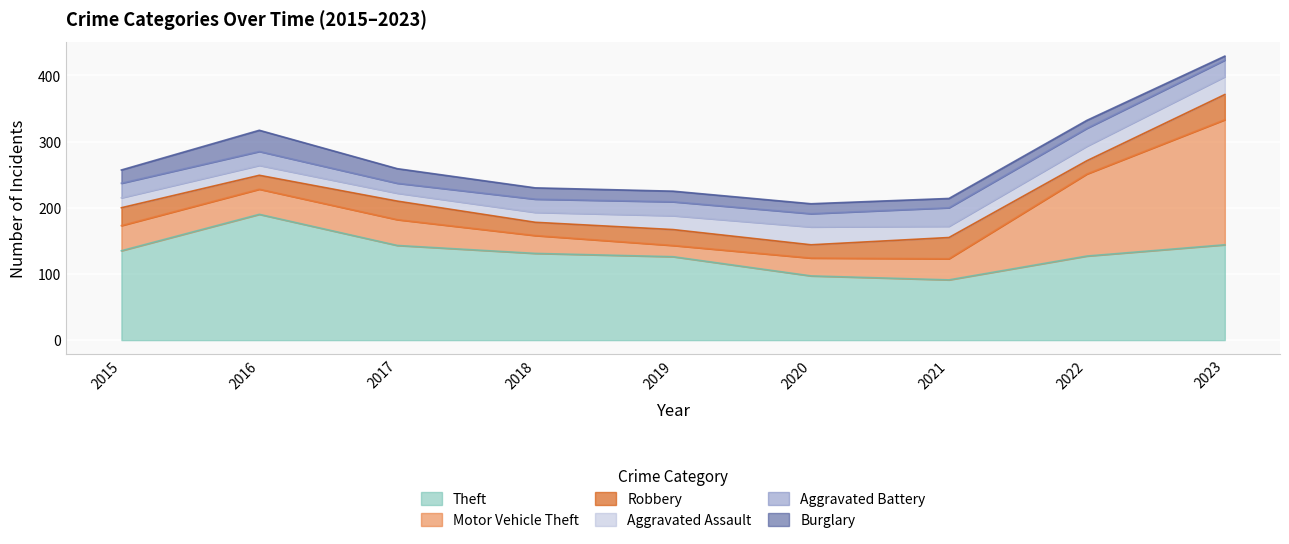

How many values in the Aggravated Assault series exceed 17?

4